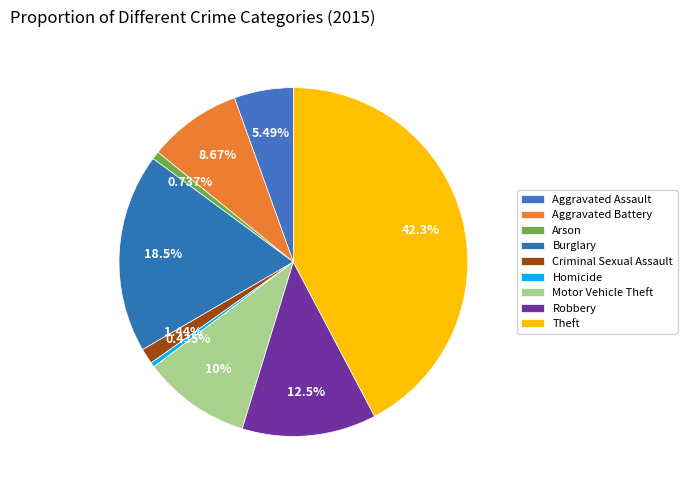

To the nearest percent, what is the average slice percentage?

11%